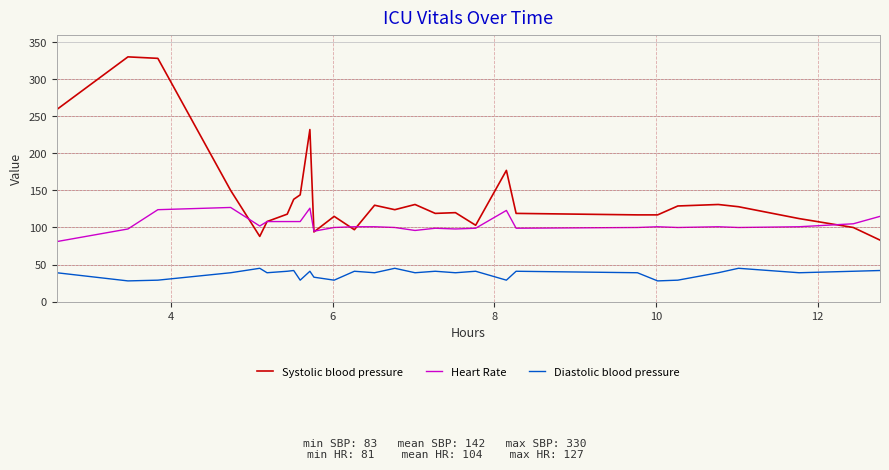

List the series in order of their overall mean, highest first.

Systolic blood pressure, Heart Rate, Diastolic blood pressure